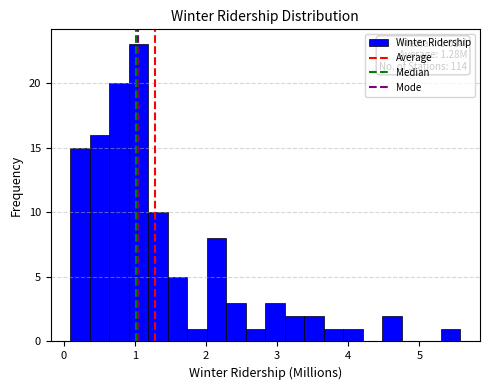

Around what value on the x-axis is the tallest bar? Give the approximate position of its centre, as read against the axis.

1.1